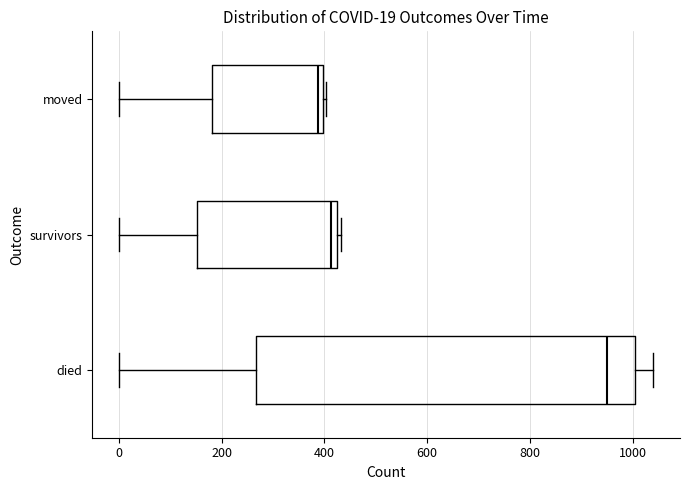

Comparing the boxes themselves (not the whiskers), which one is the widest?

died